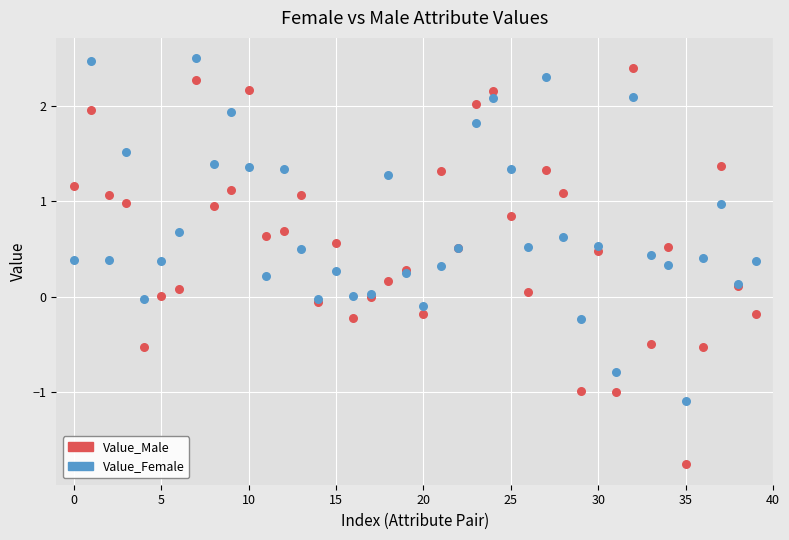

Which series reaches the maximum Y coordinate?

Value_Female